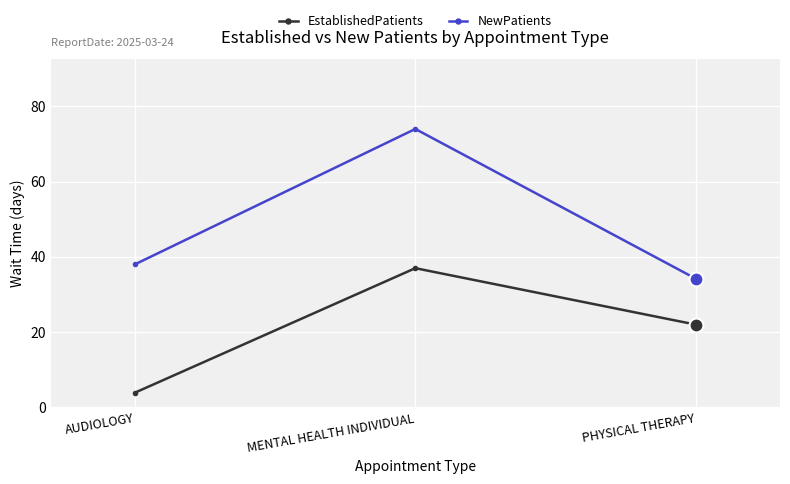

Does the chart have visible grid lines?

Yes